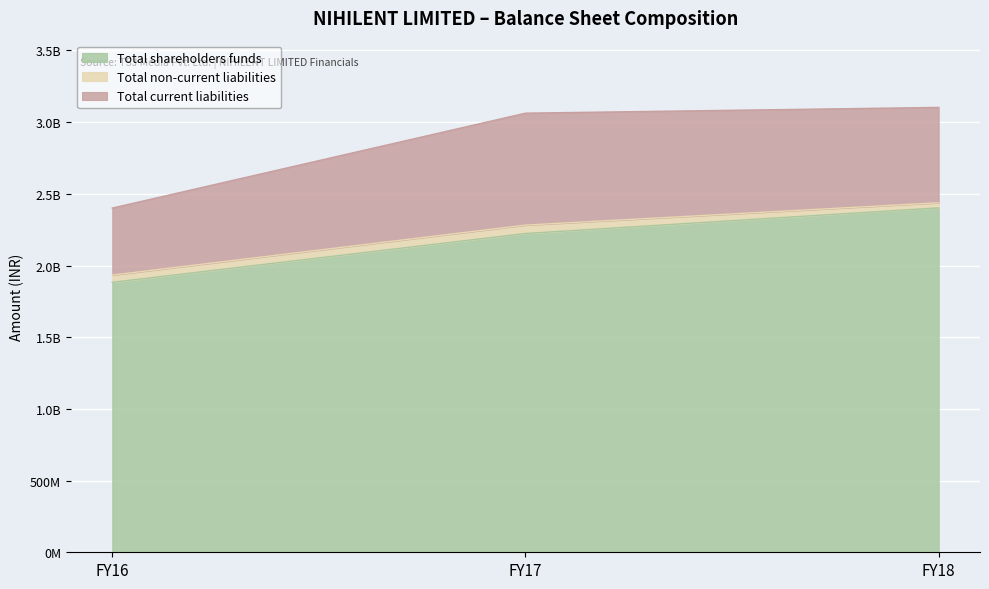

Is it true that Total non-current liabilities equals 35670000 at FY18?

True